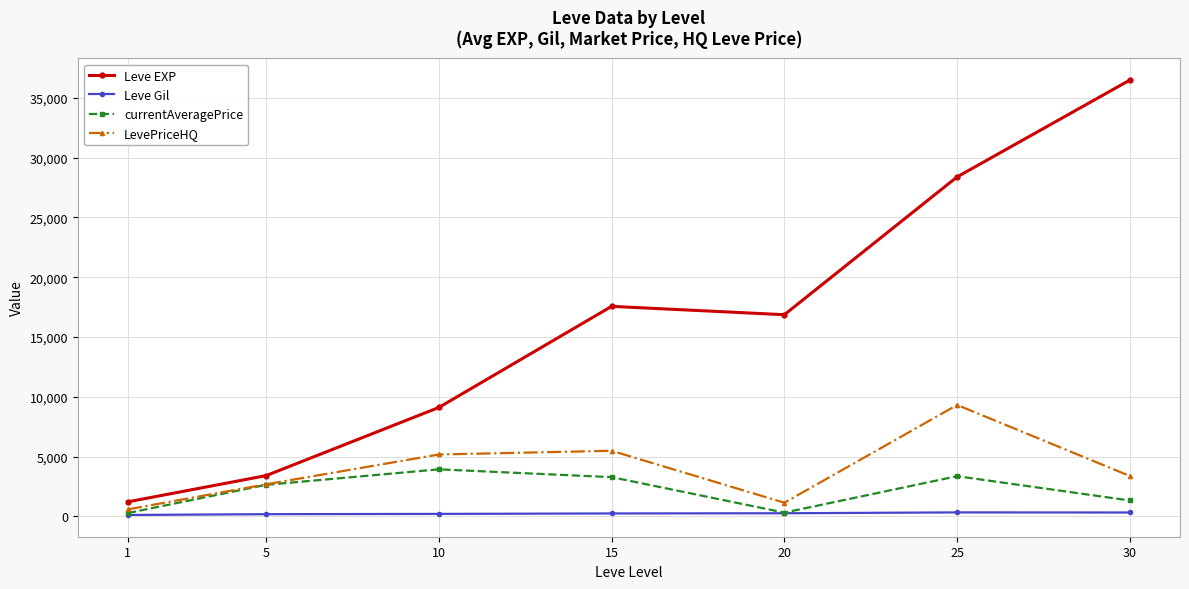

True or false: Leve Gil and Leve EXP cross at least once.

False